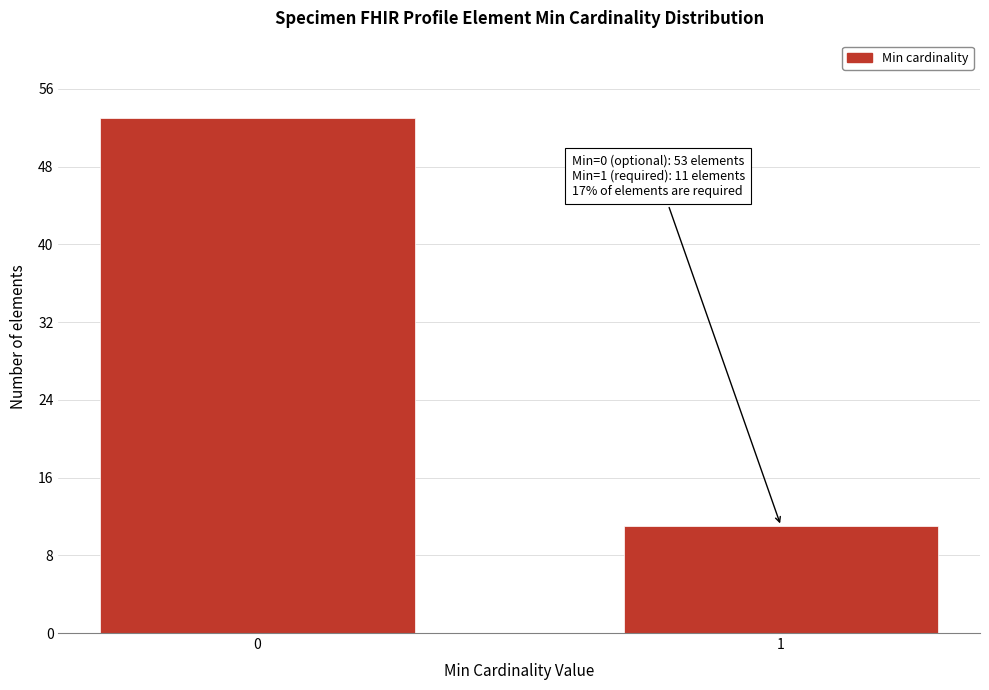

Reading right to left, list all the values displayed in this chart.

11	53